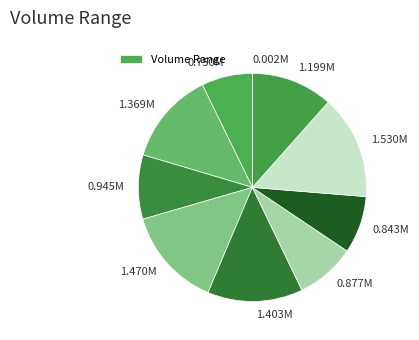

Combined, do 1.369M and 1.530M account for over 50%?

No